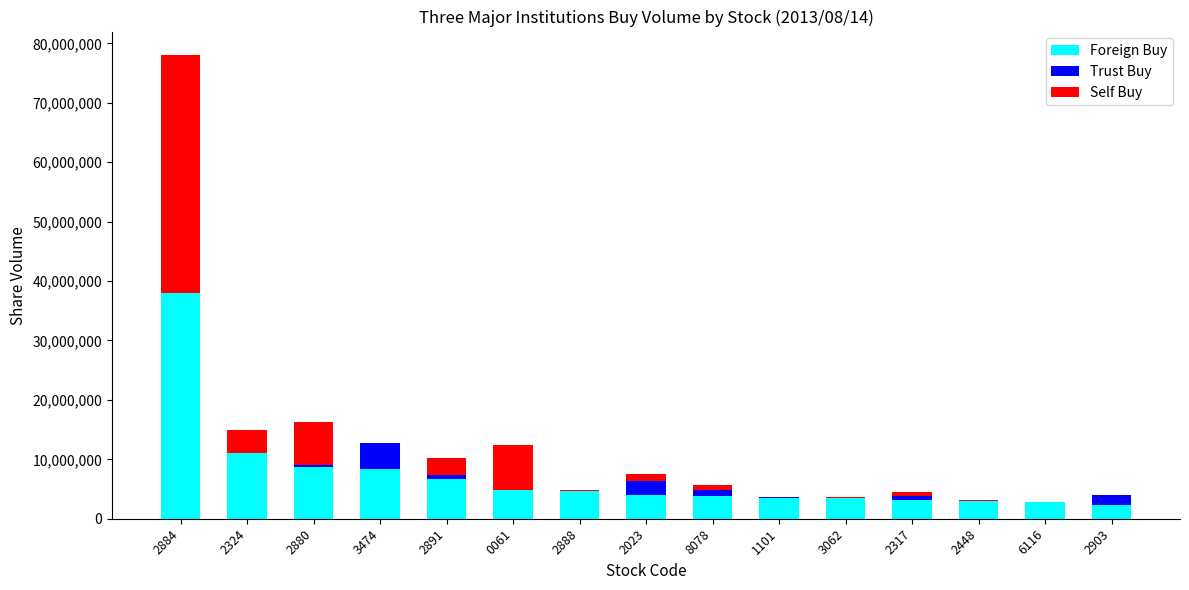

What is the sum of all Foreign Buy values?

108092611